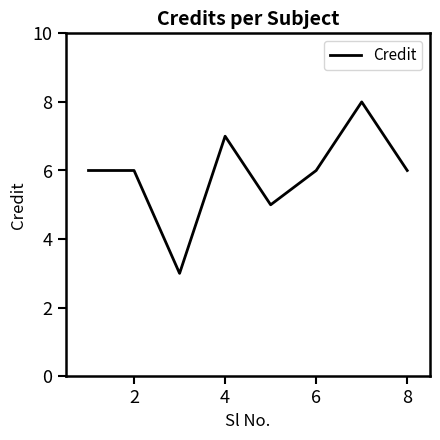

What is the smallest value displayed?

3